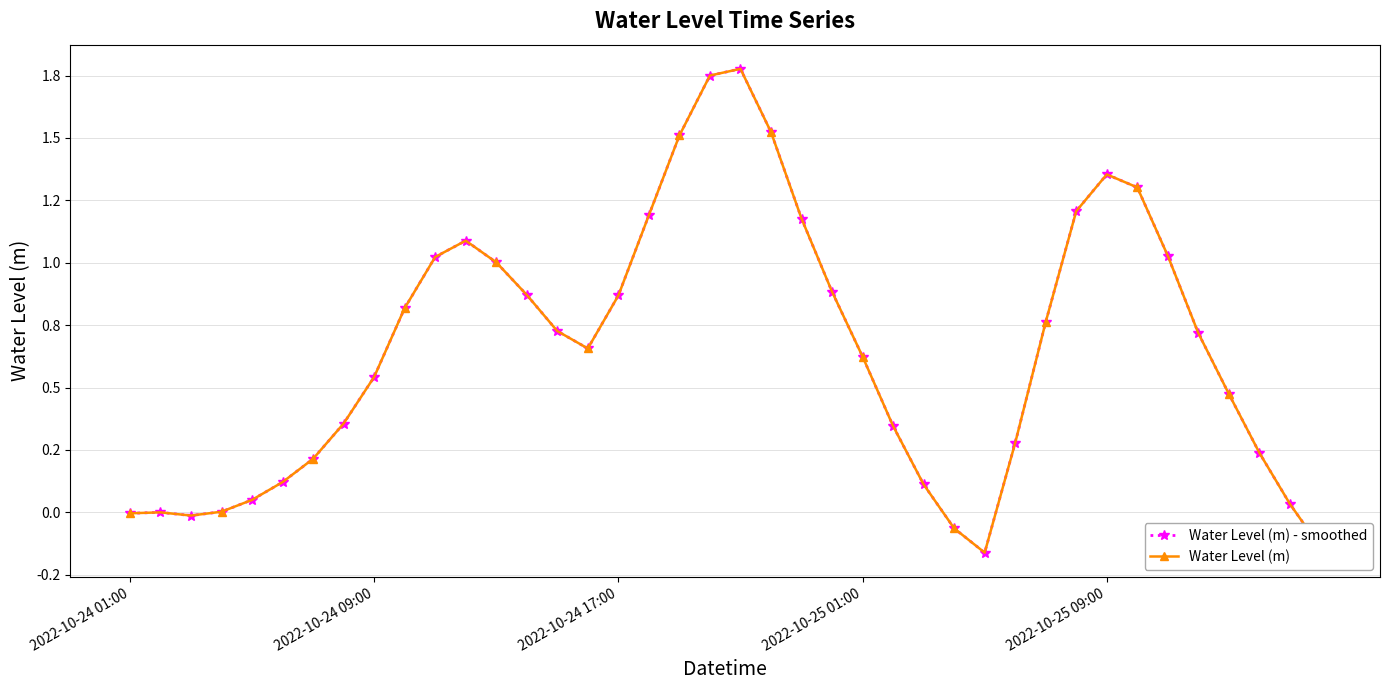

In Water Level (m) - smoothed, how many points are lower than both neighbors (excluding endpoints)?

3